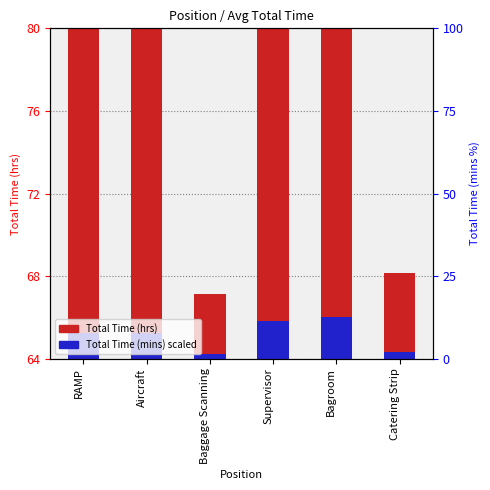

What is the label of the 4th bar from the left?

Supervisor